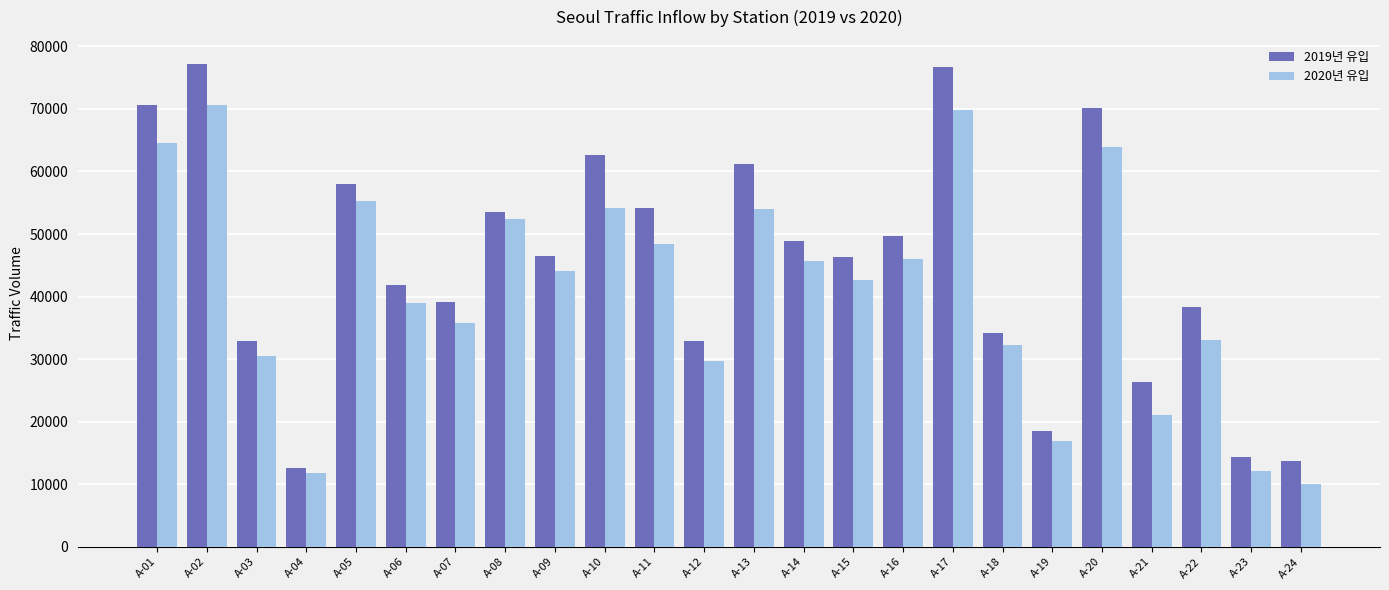

What is the average value of the 2019년 유입 series?

44996